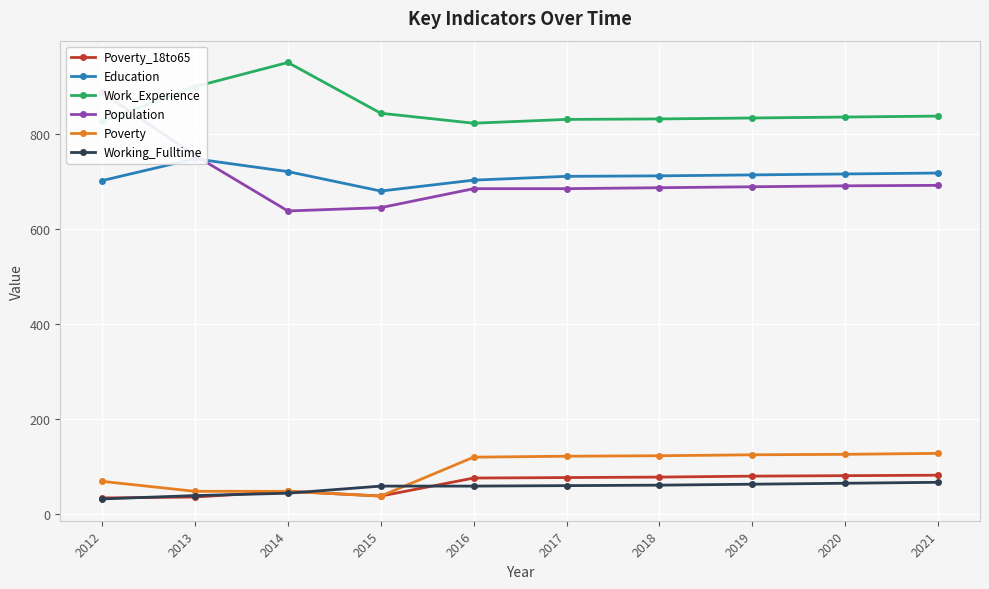

Which series changed the most between 2018 and 2021?

Education